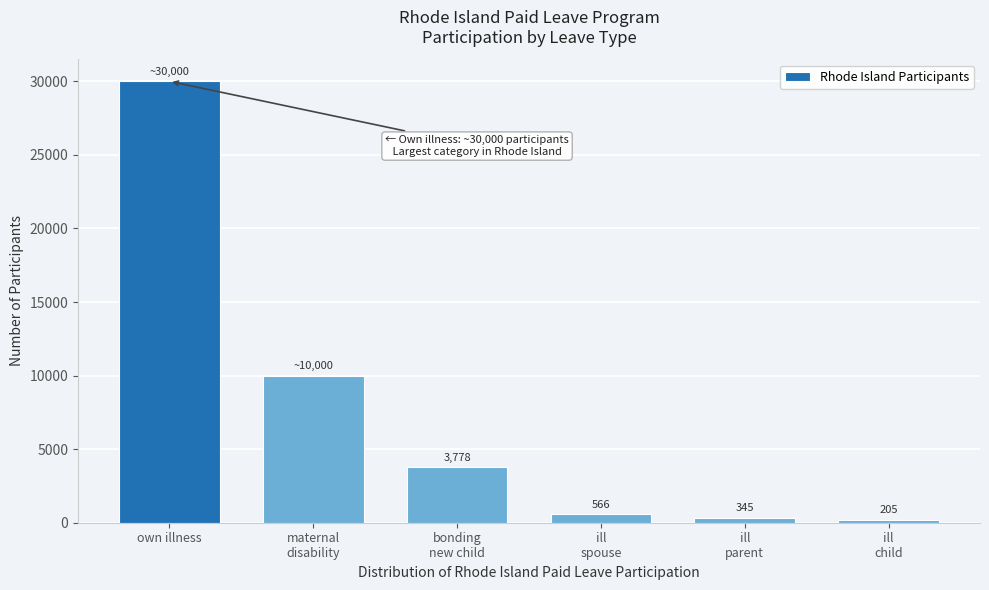

What position from the right is own illness?

6